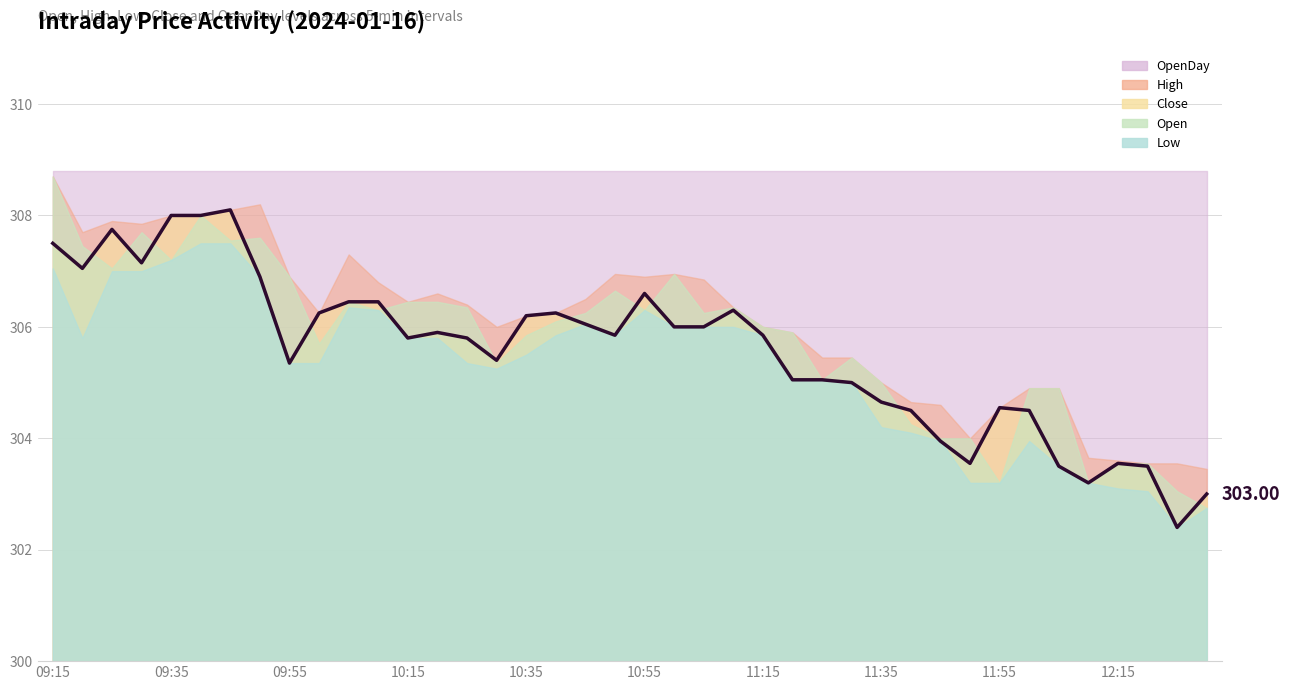

Is it true that the value at 10 is 306.4?

True